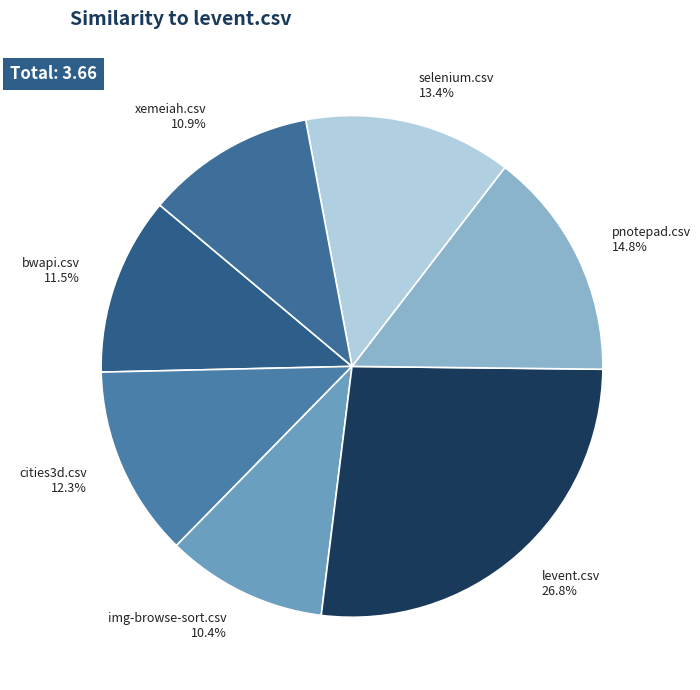

What is the largest slice in the pie chart?

levent.csv